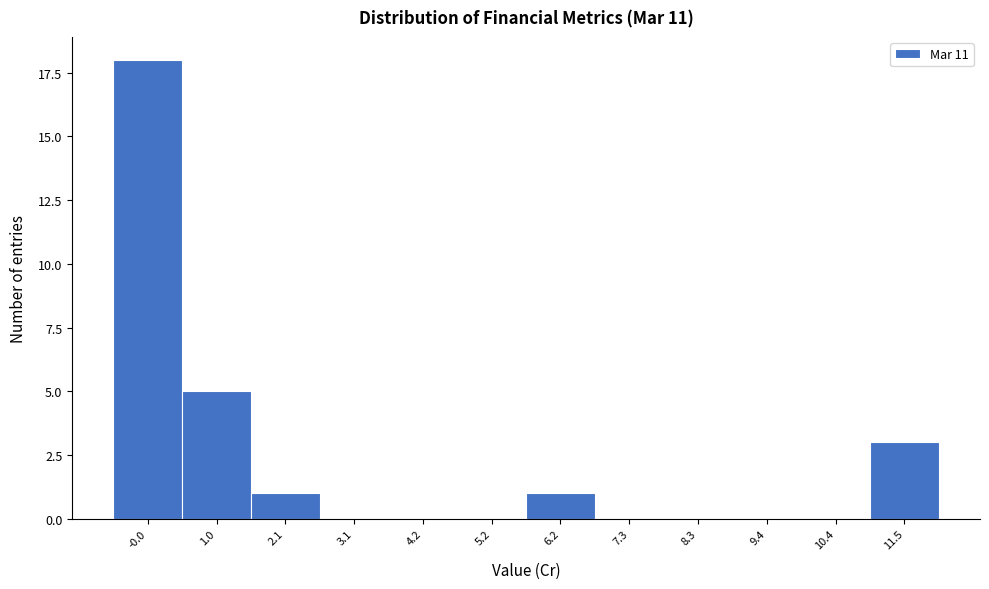

Reading left to right, what are all the values shown in this chart?

-0.0=18	1.0=5	2.1=1	3.1=0	4.2=0	5.2=0	6.2=1	7.3=0	8.3=0	9.4=0	10.4=0	11.5=3